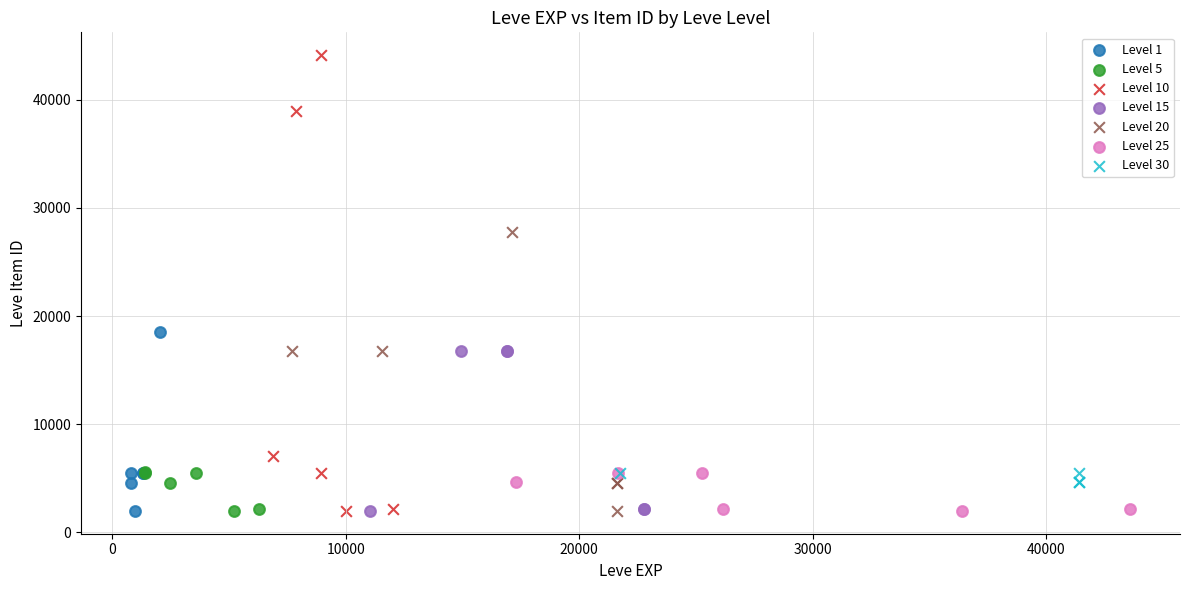

What are all the series names shown in the legend?

Level 1, Level 5, Level 10, Level 15, Level 20, Level 25, Level 30